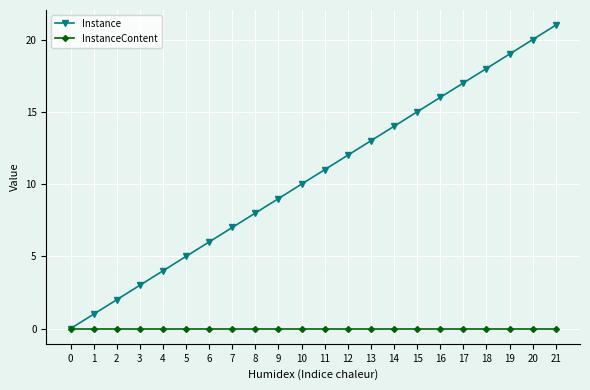

Rank the series by their average value, from lowest to highest.

InstanceContent, Instance